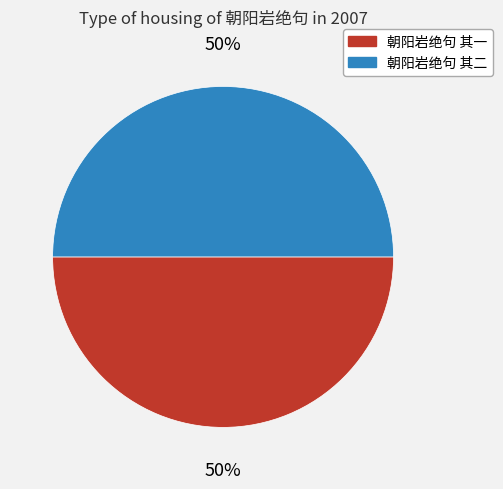

To the nearest percent, what portion does 朝阳岩绝句 其一 represent?

50%